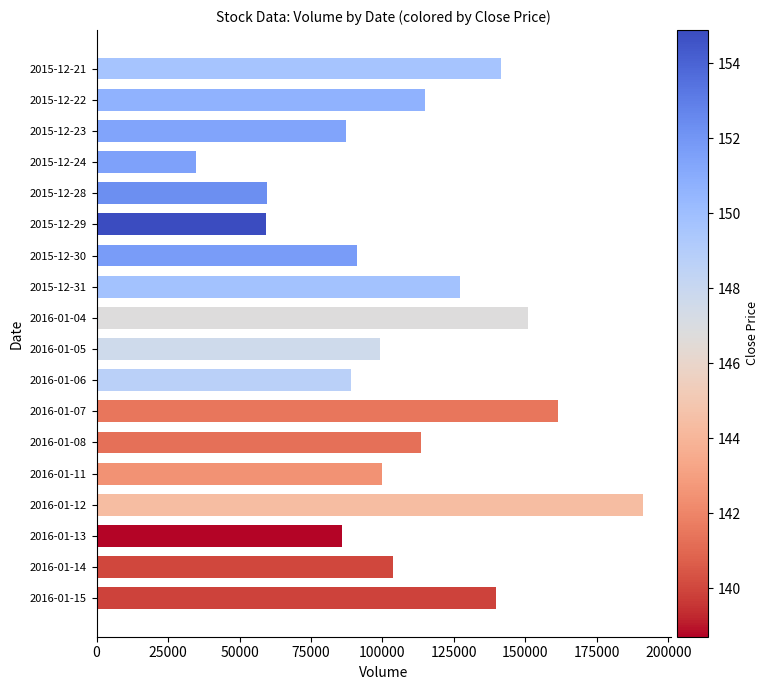

What is the minimum value shown in the chart?

34900